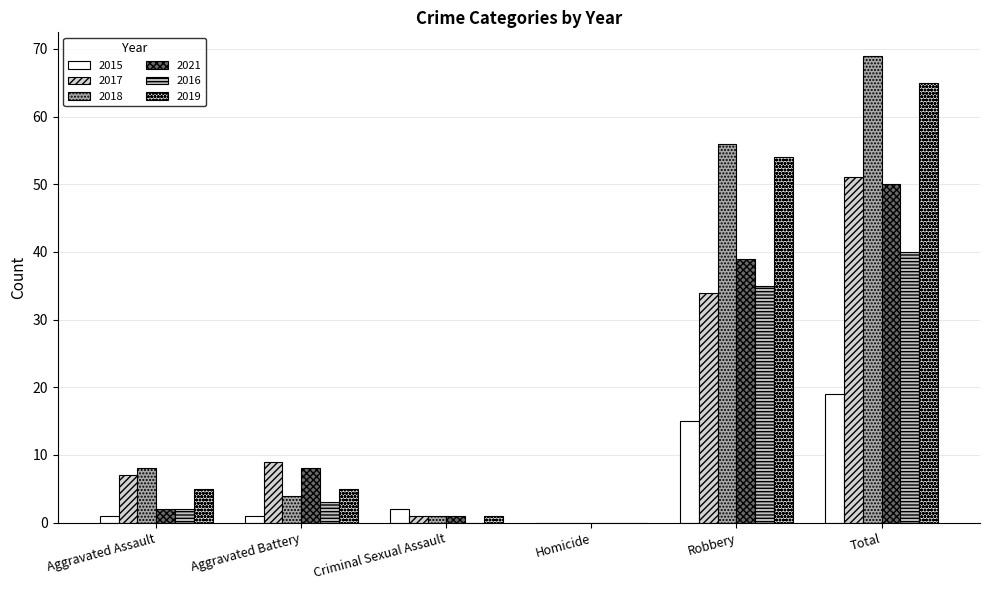

Between Robbery and Aggravated Assault, which is larger?

Robbery